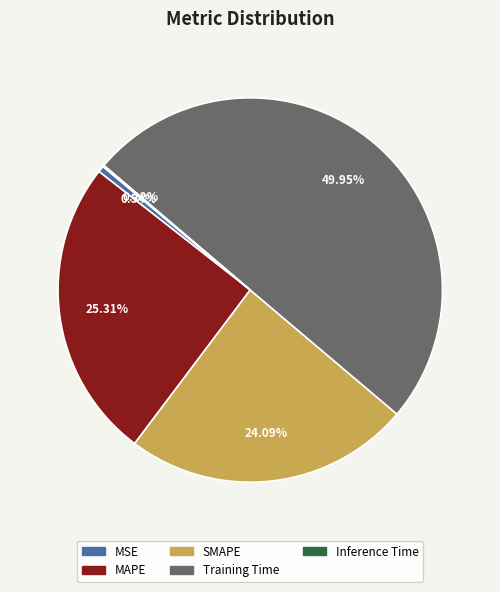

Does MSE account for over 50% of the chart?

No